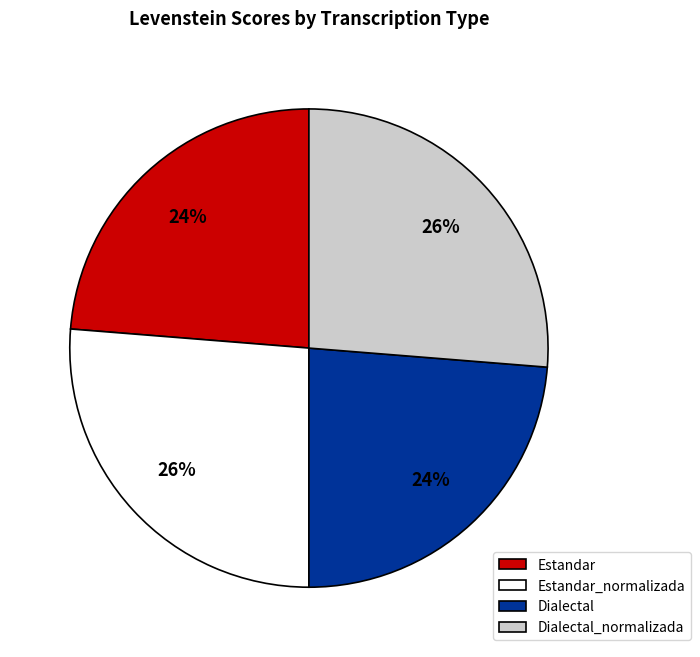

Does Dialectal_normalizada account for over 50% of the chart?

No